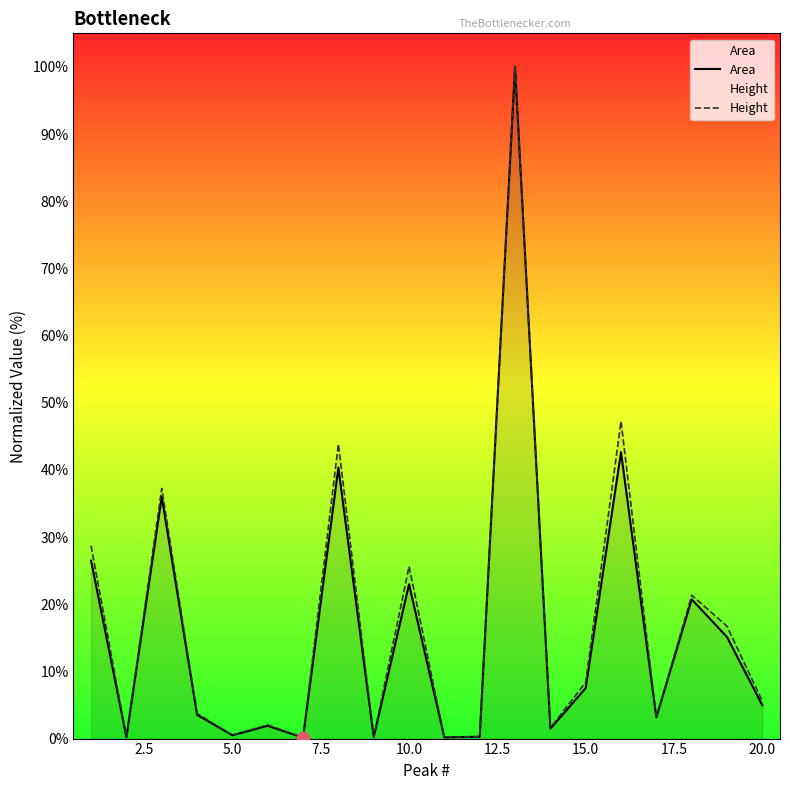

What are all the series names shown in the legend?

Area, Height